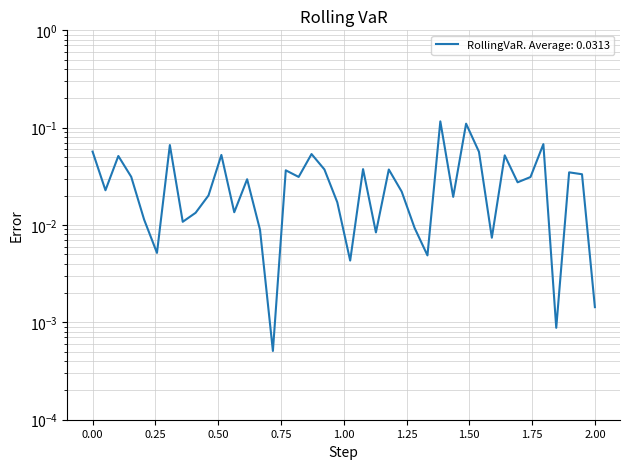

How many points are higher than both their immediate neighbors (excluding endpoints)?

13